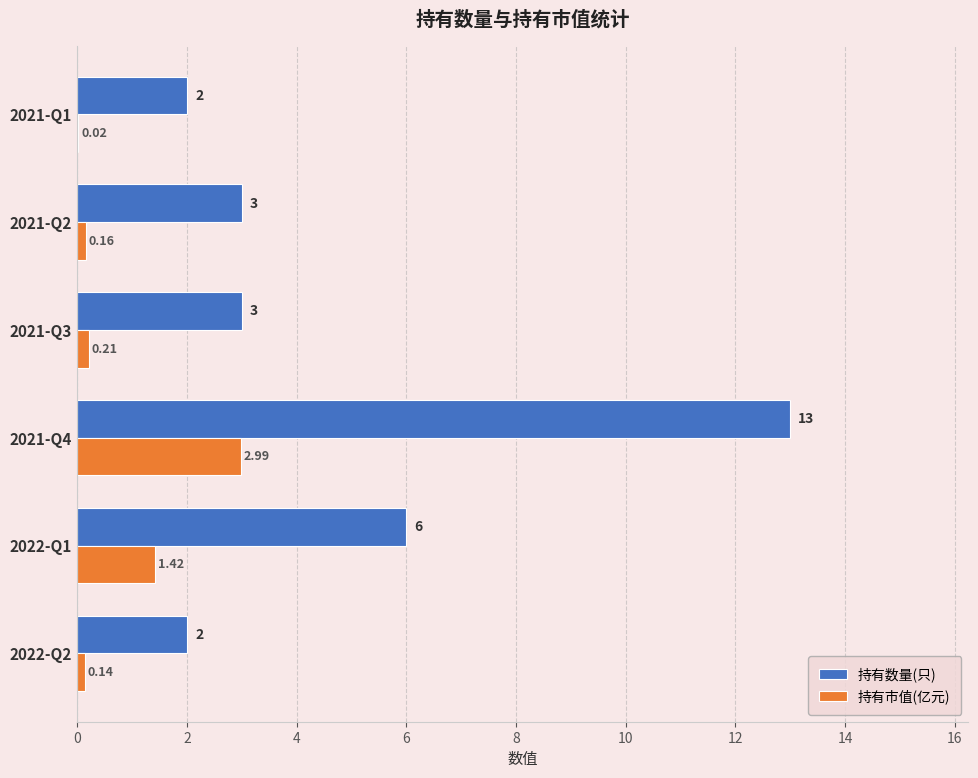

Between 2022-Q2 and 2021-Q2, which series saw the biggest shift?

持有数量(只)